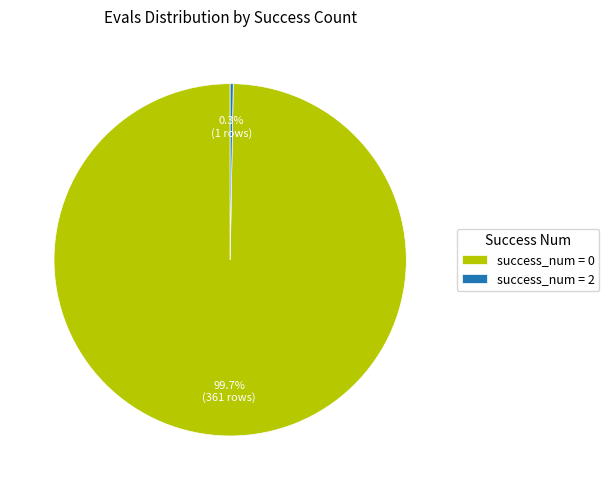

What percentage is NOT represented by success_num = 0?

0.3%